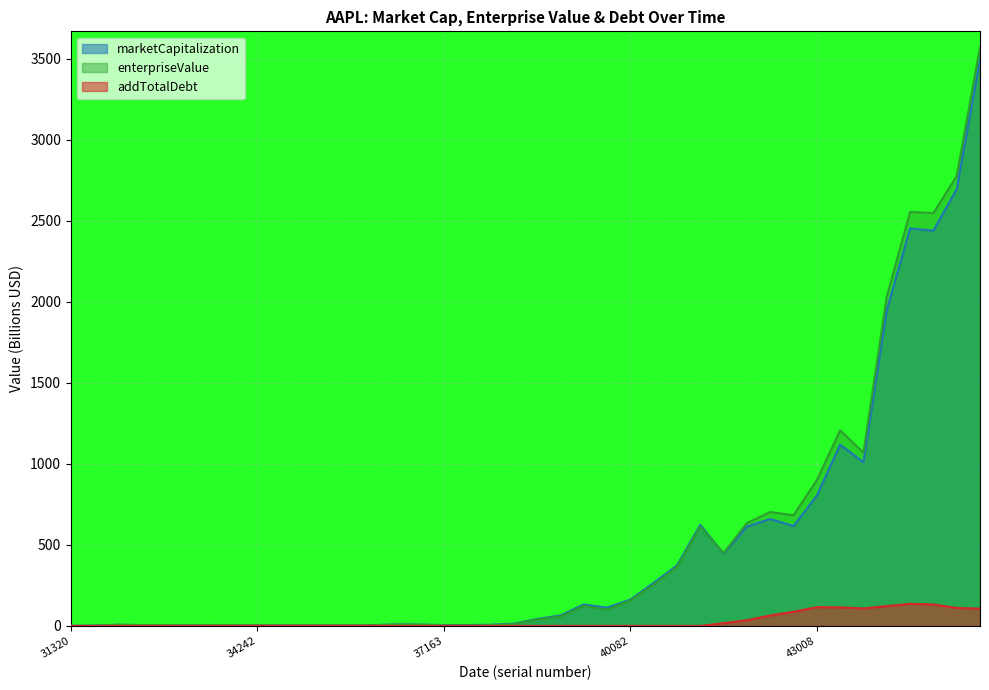

At which category is the sum across all series the highest?

45563